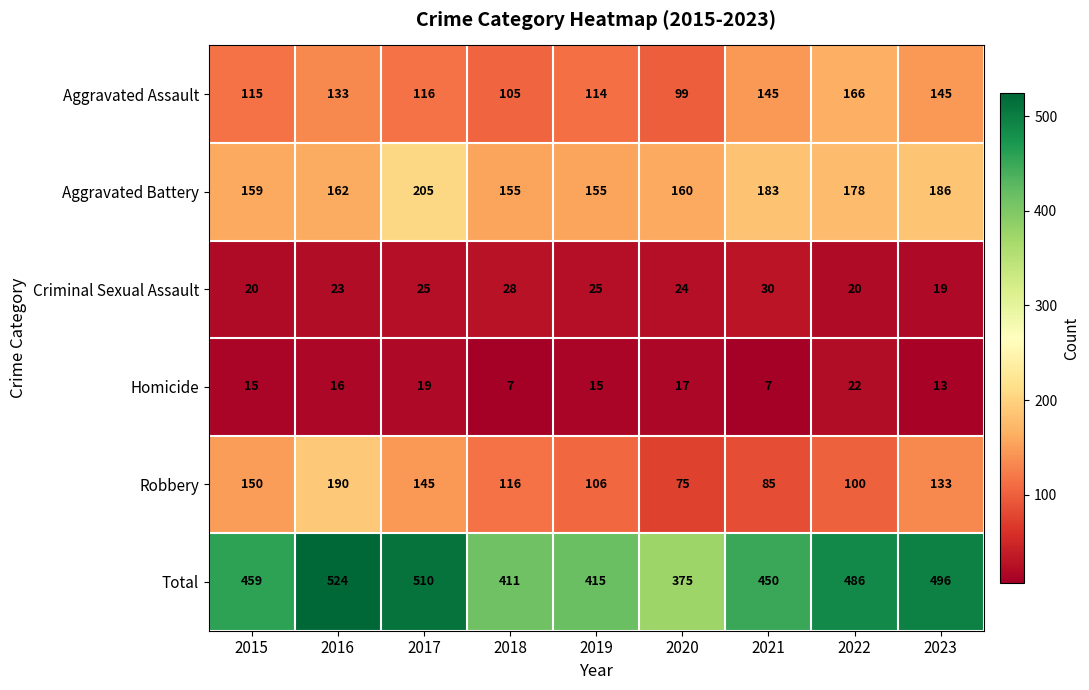

What is the maximum value for Homicide?

22